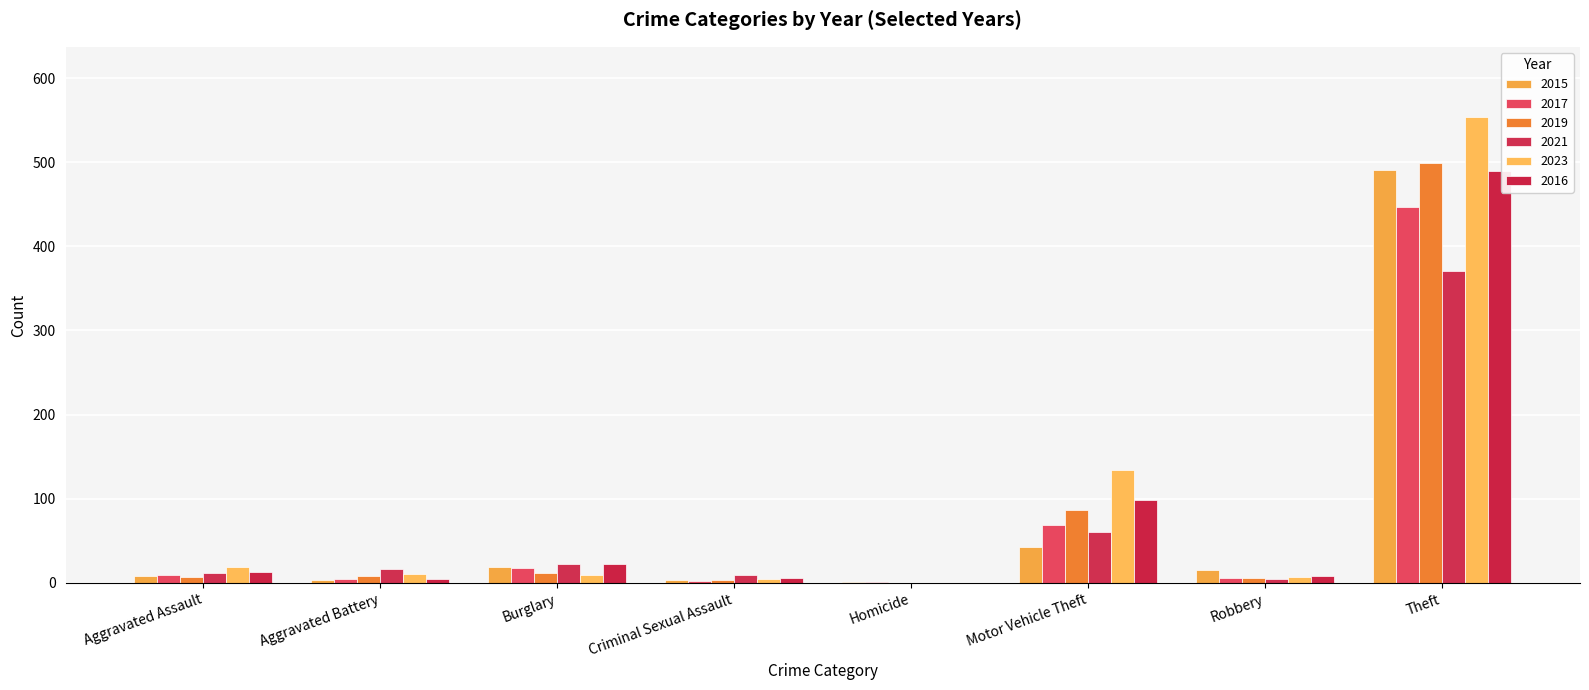

What is the total value across all series at Robbery?

47